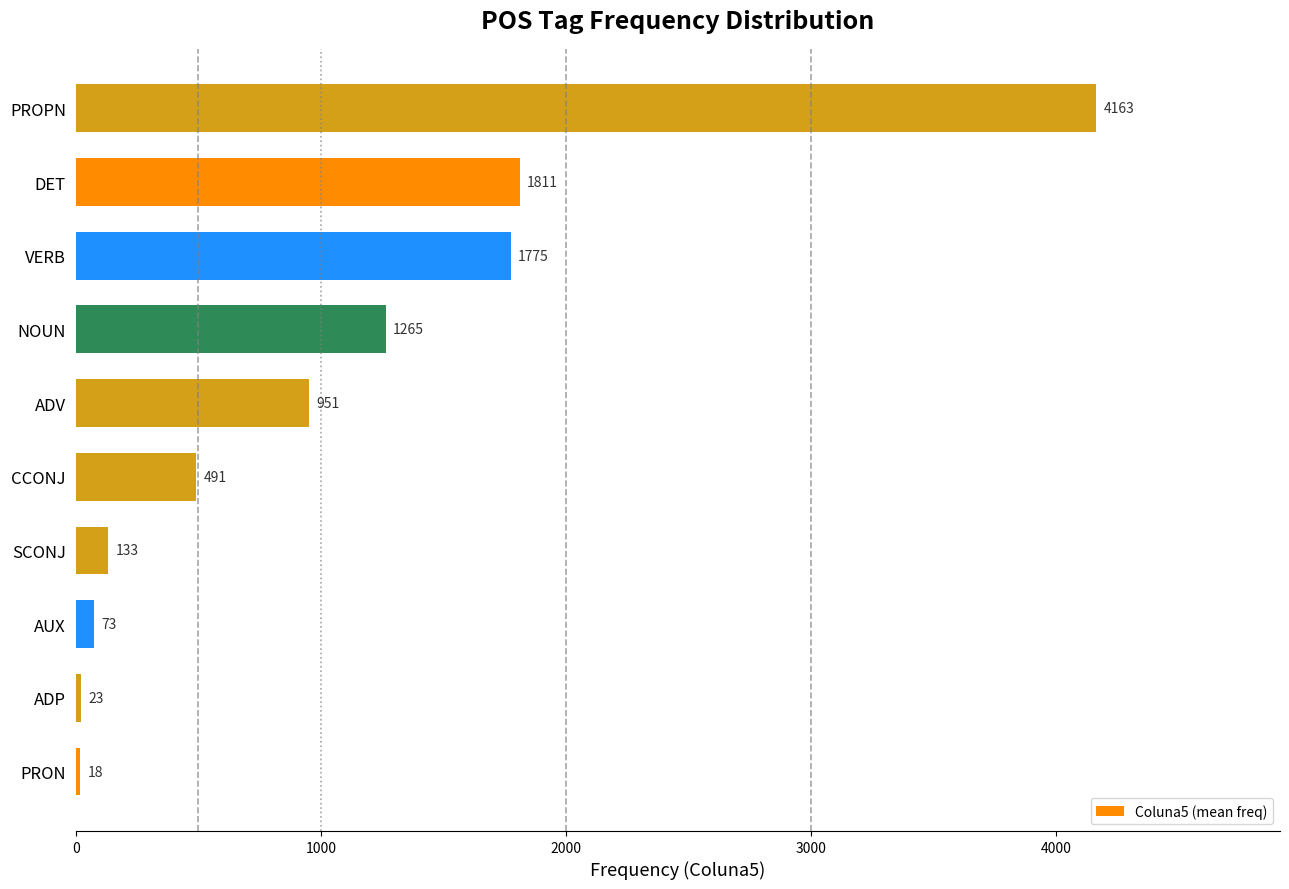

Does the chart contain stacked bars?

No